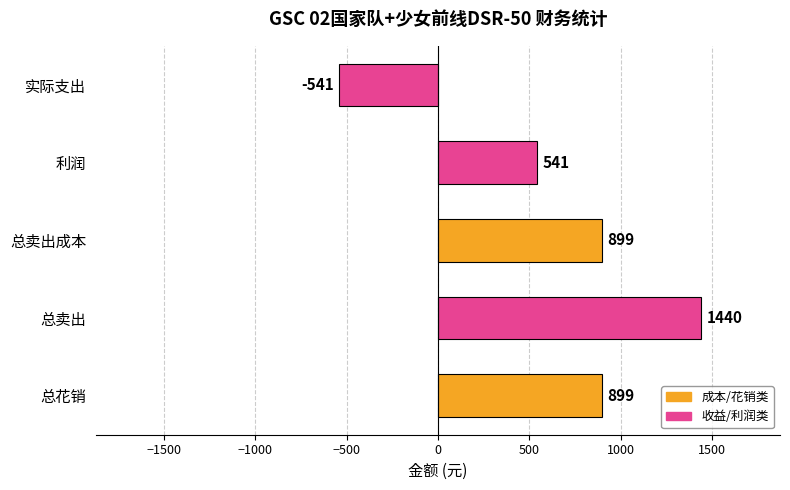

Reading top to bottom, list all the values displayed in this chart.

实际支出=-541	利润=541	总卖出成本=899	总卖出=1440	总花销=899